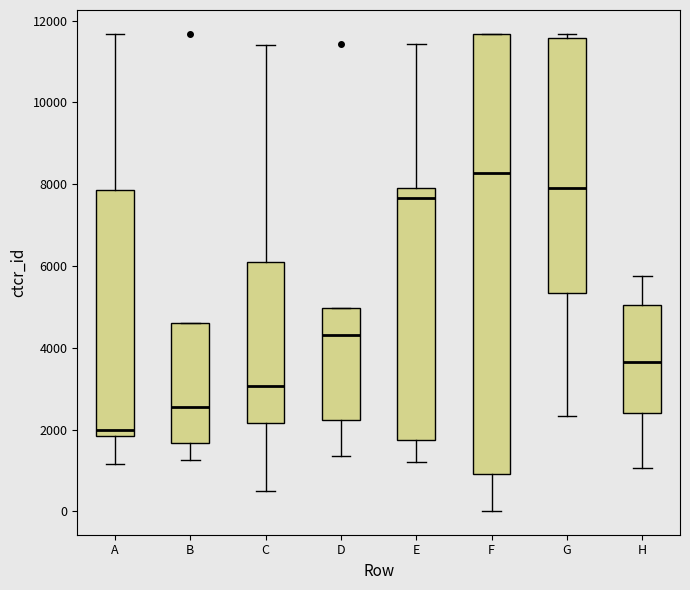

Reading left to right, transcribe this box plot: for each box, give where its median line is, the range the box spans, and where its two whiskers end, as read against the y-axis. The values are not printed on the chart, so give them approximately, as read against the axis.

A: median 2000, box 1800 to 7800, whiskers 1200 to 11600
B: median 2600, box 1600 to 4600, whiskers 1200 to 4600
C: median 3000, box 2200 to 6000, whiskers 400 to 11400
D: median 4400, box 2200 to 5000, whiskers 1400 to 5000
E: median 7600, box 1800 to 7800, whiskers 1200 to 11400
F: median 8200, box 1000 to 11600, whiskers 0 to 11600
G: median 8000, box 5400 to 11600, whiskers 2400 to 11600 (just above the box's upper edge)
H: median 3600, box 2400 to 5000, whiskers 1000 to 5800